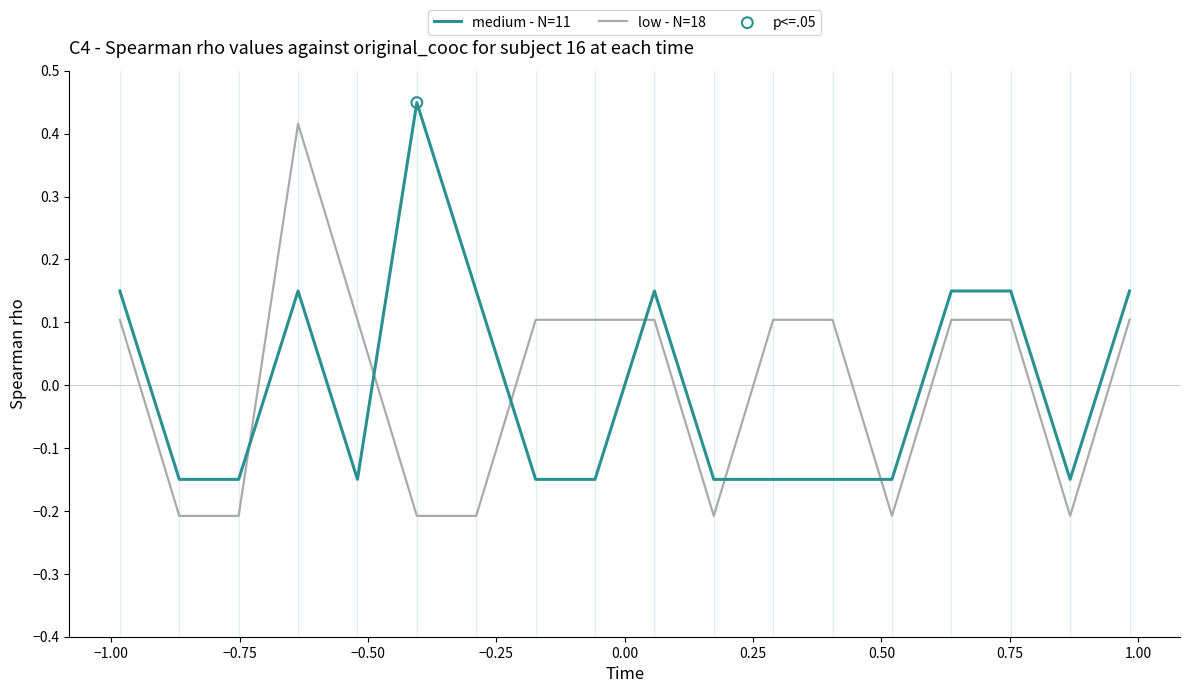

True or false: low - N=18 and medium - N=11 intersect in this chart.

True